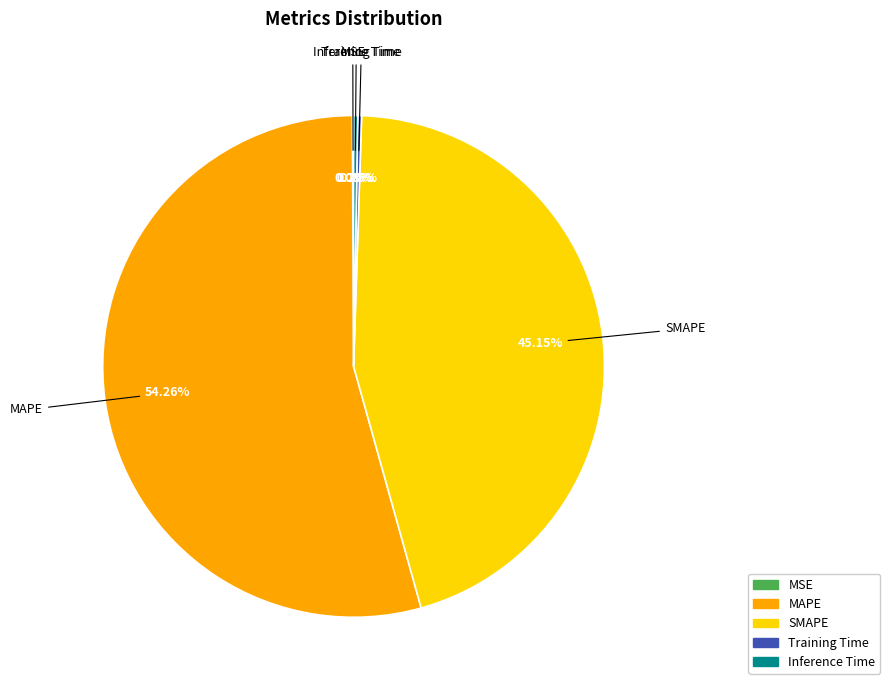

To the nearest percent, what is the difference between the largest and smallest slice percentages?

54%